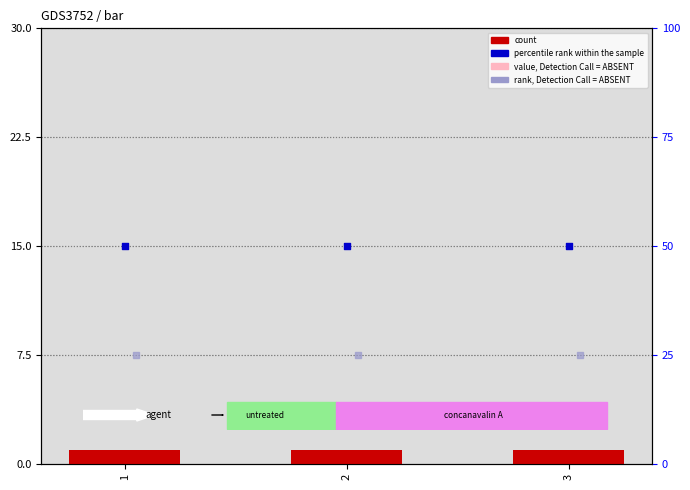

What are all the series names shown in the legend?

count, value, Detection Call = ABSENT, percentile rank within the sample, rank, Detection Call = ABSENT